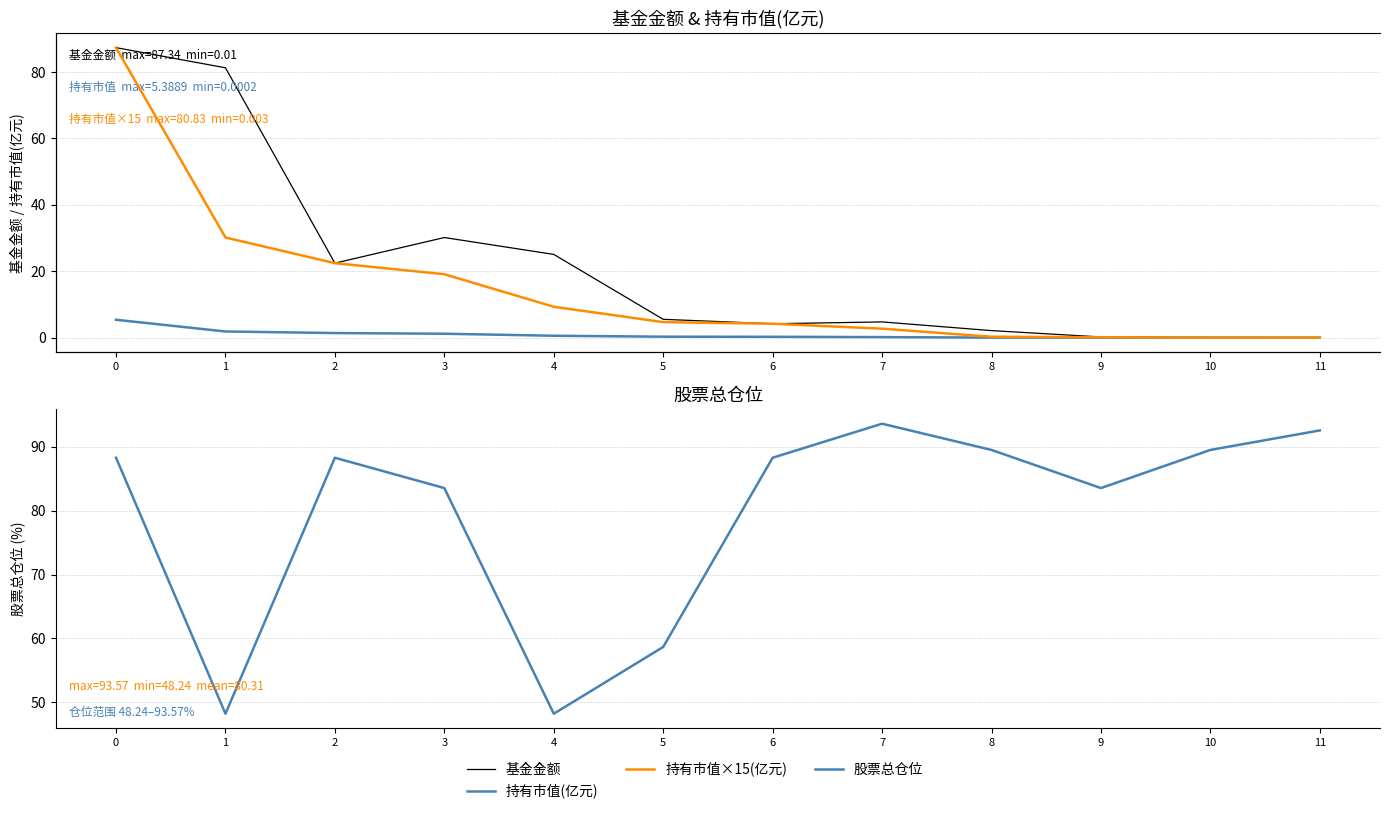

Where do 基金金额 and 股票总仓位 first cross each other?

0 and 1